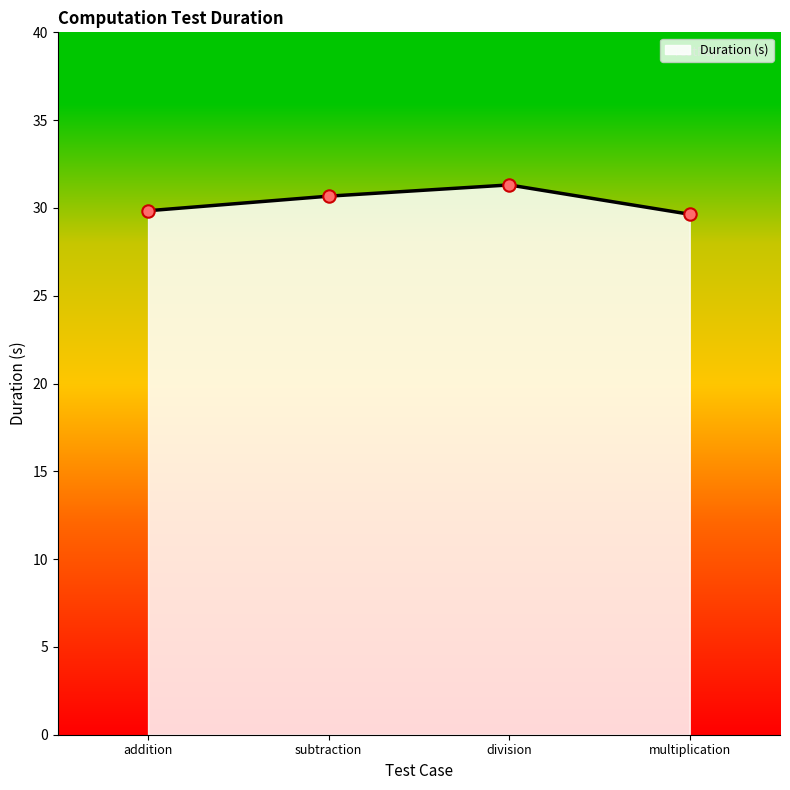

What is the change in value from division to multiplication?

-1.7